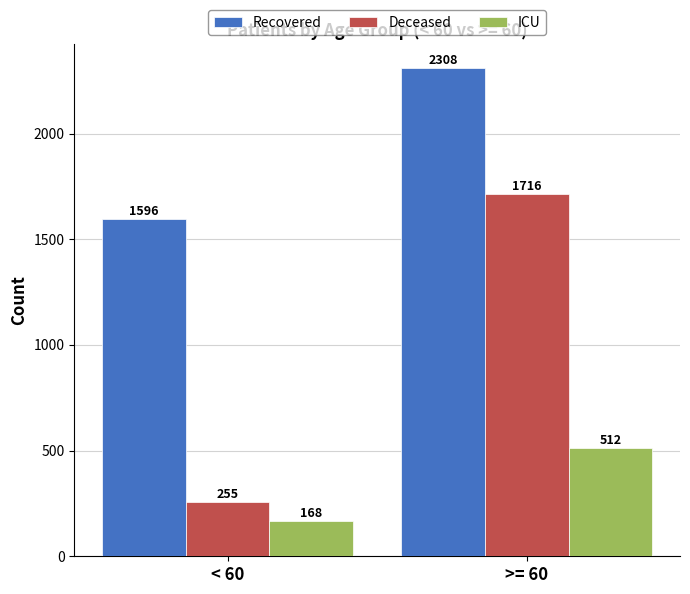

At how many categories does at least one series exceed 762?

2